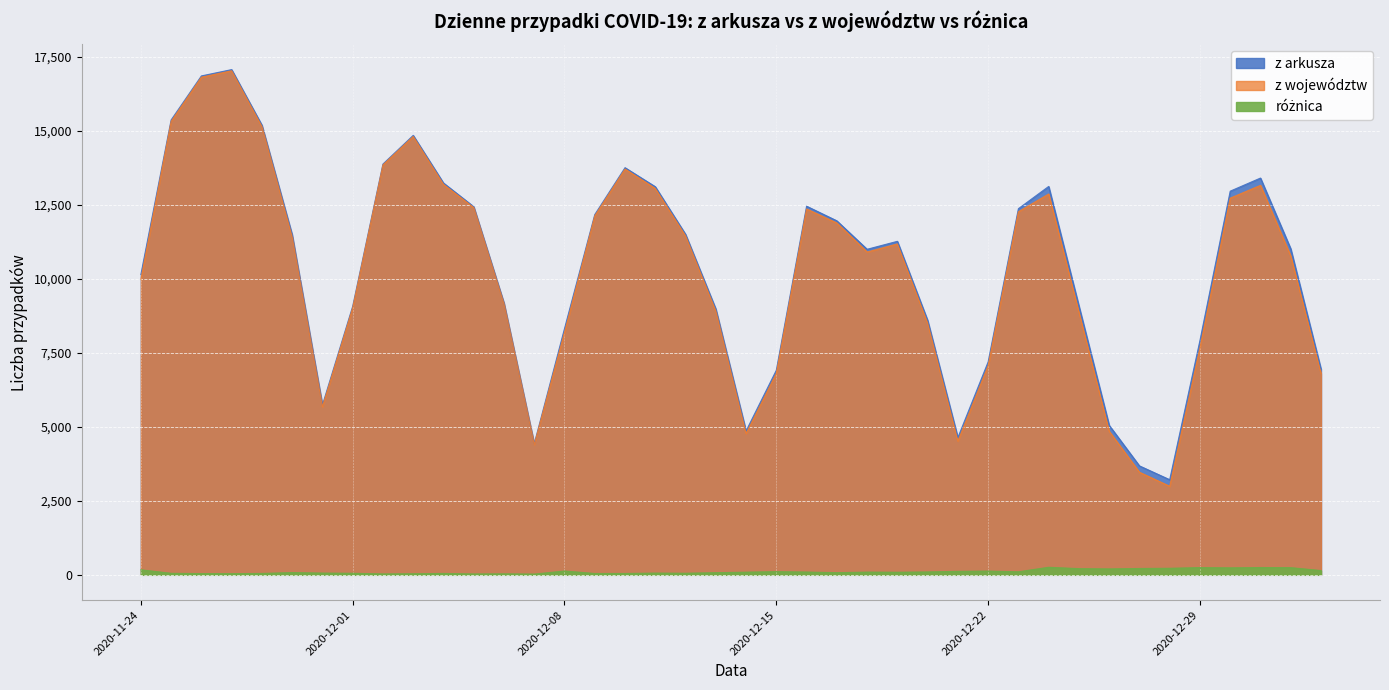

In z województw, how many points are lower than both neighbors (excluding endpoints)?

6